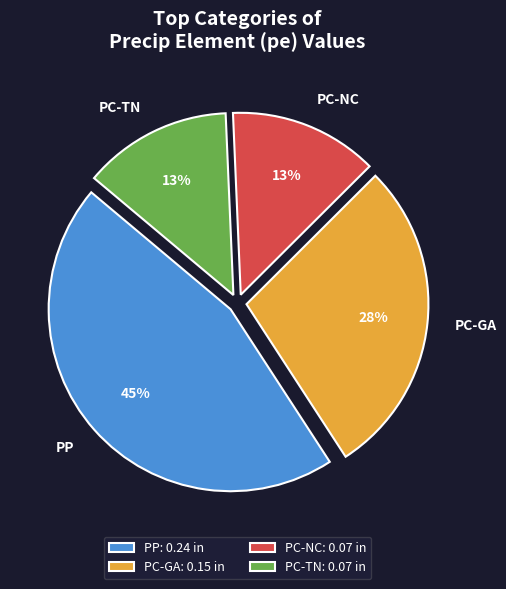

Do PP and PC-TN together represent more than half of the pie?

Yes